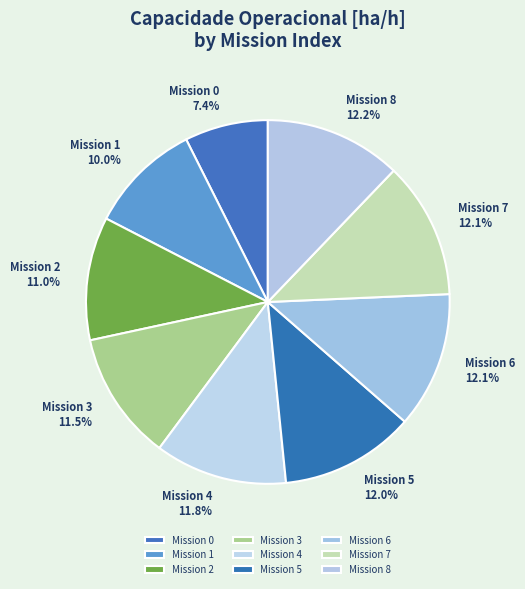

What is the smallest slice in the pie chart?

Mission 0